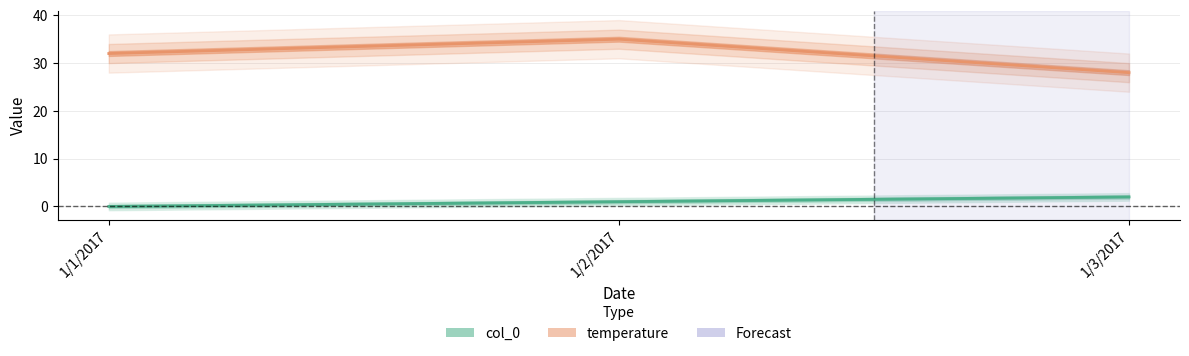

What is the total value across all series at 1/2/2017?

36